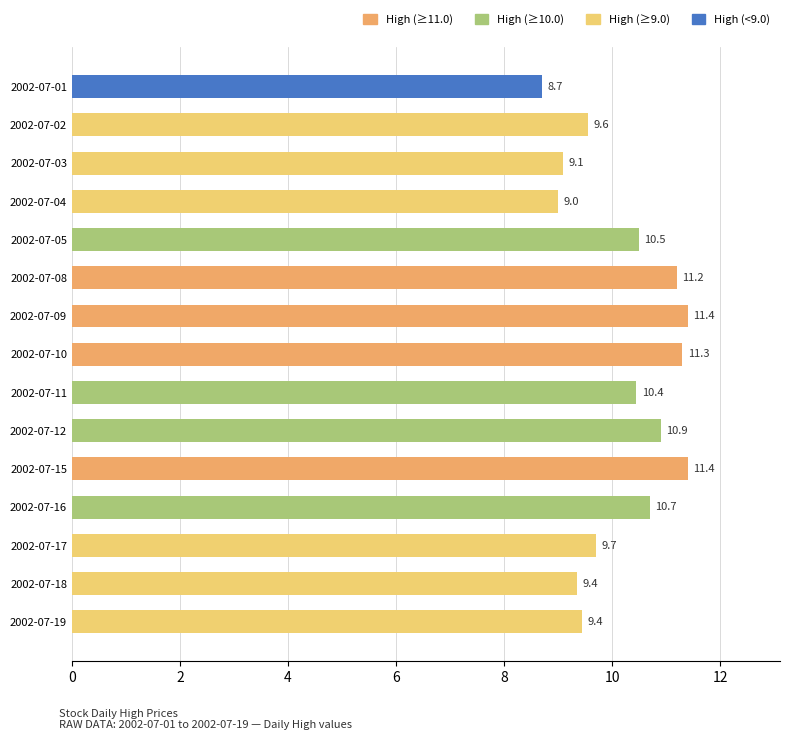

Where is the data nearest to the value 10?

2002-07-17